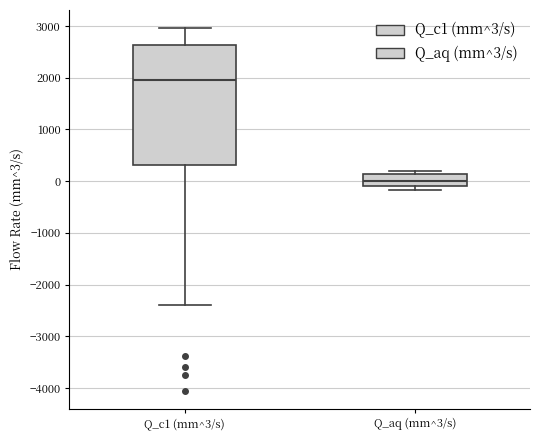

Reading left to right, transcribe this box plot: for each box, give where its median line is, the range the box spans, and where its two whiskers end, as read against the y-axis. The values are not printed on the chart, so give them approximately, as read against the axis.

Q_c1 (mm^3/s): median 1900, box 300 to 2600, whiskers -2400 to 3000
Q_aq (mm^3/s): median 0, box -100 to 100, whiskers -200 to 200